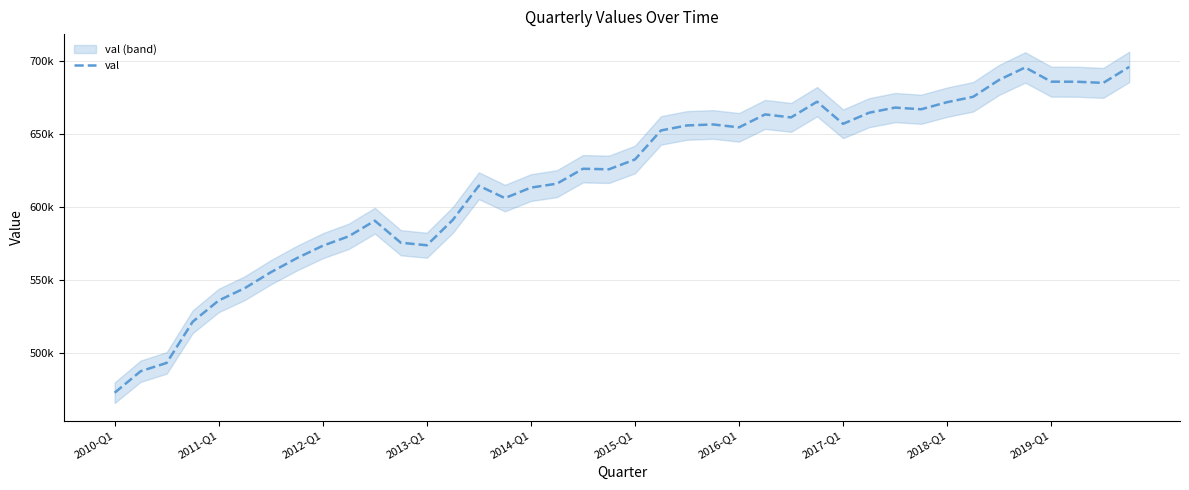

How many data points does each series have?

40